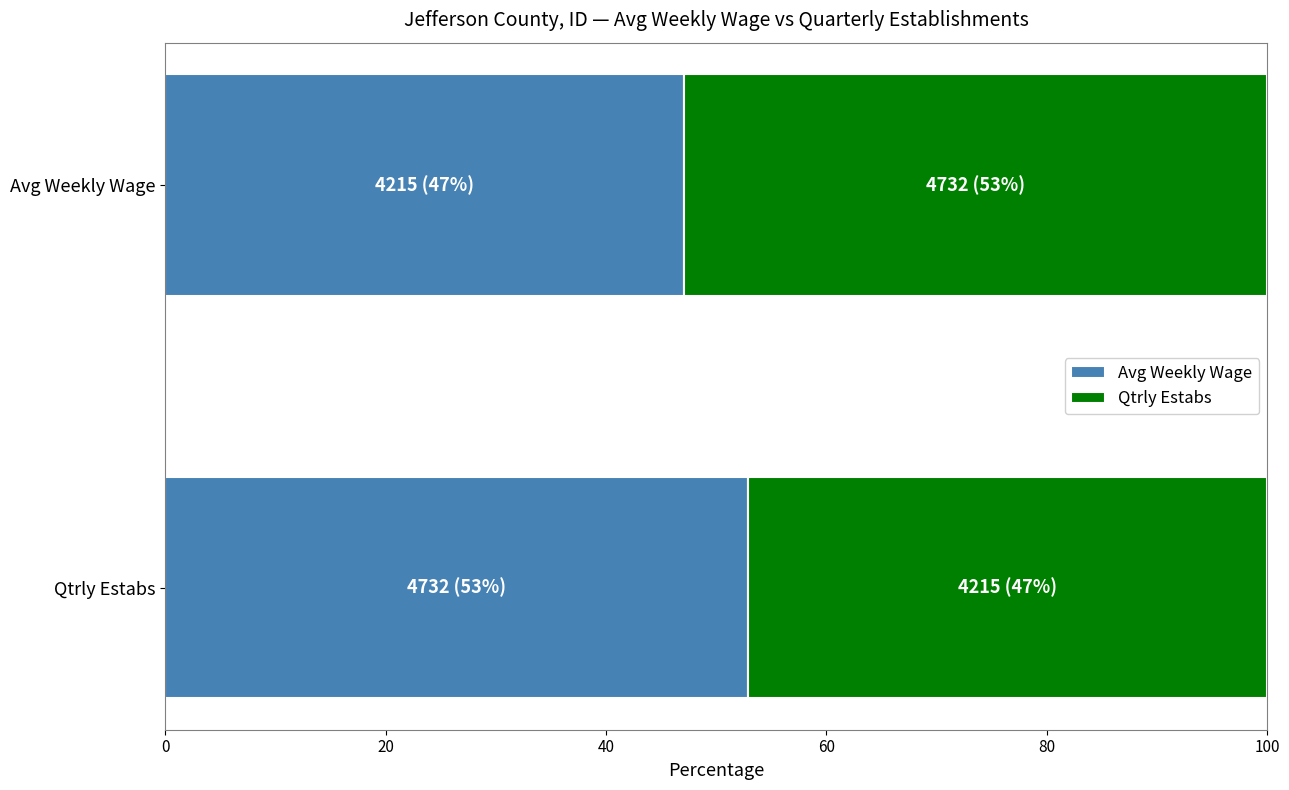

The value of Avg Weekly Wage at 2020-1 is 219. True or false?

False